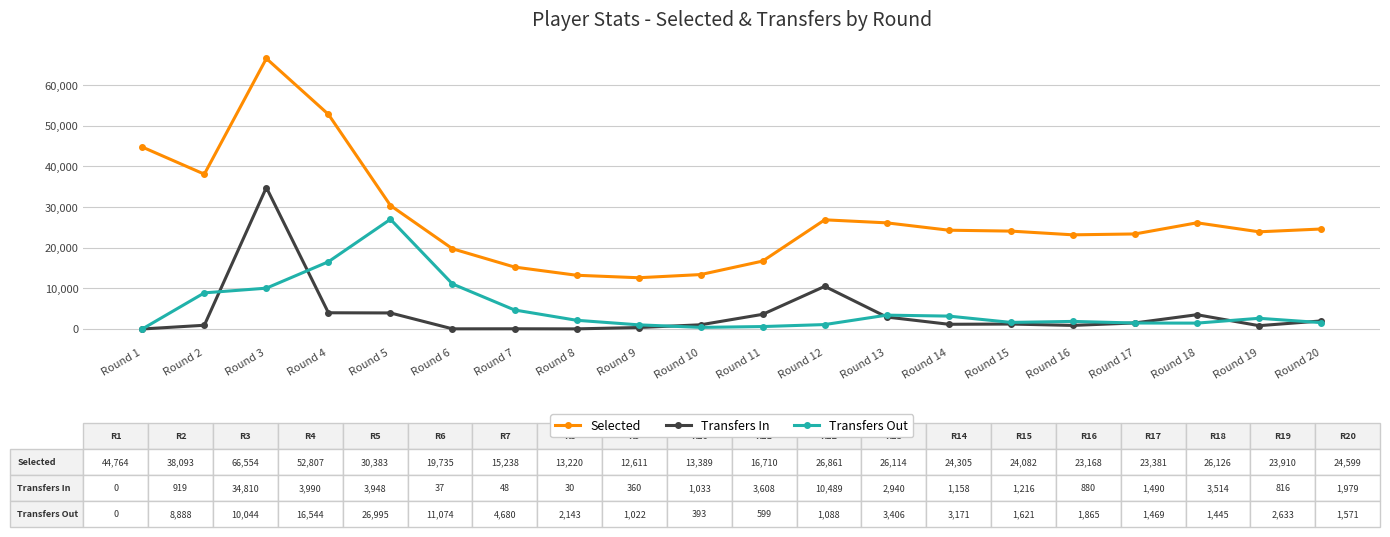

At which label does Transfers In reach its peak?

Round 3